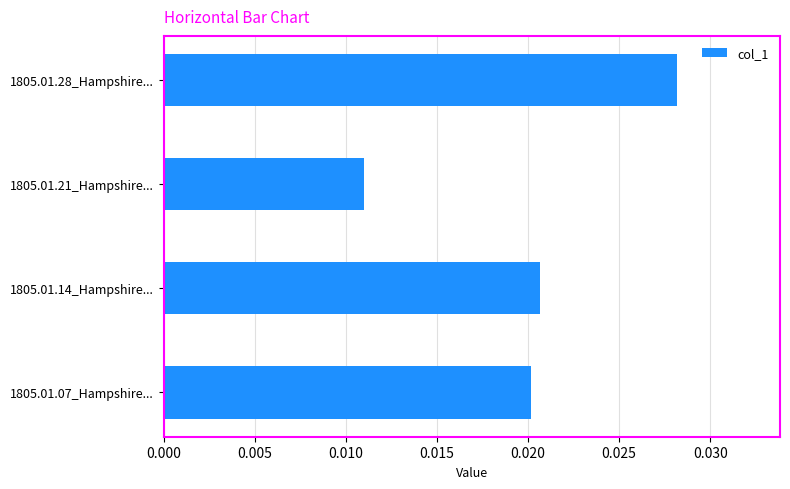

At which label is the value closest to 0?

1805.01.21_Hampshire...